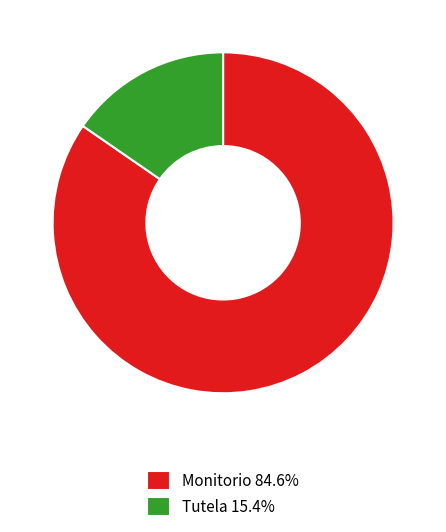

Is there any slice that represents more than half of the pie?

Yes